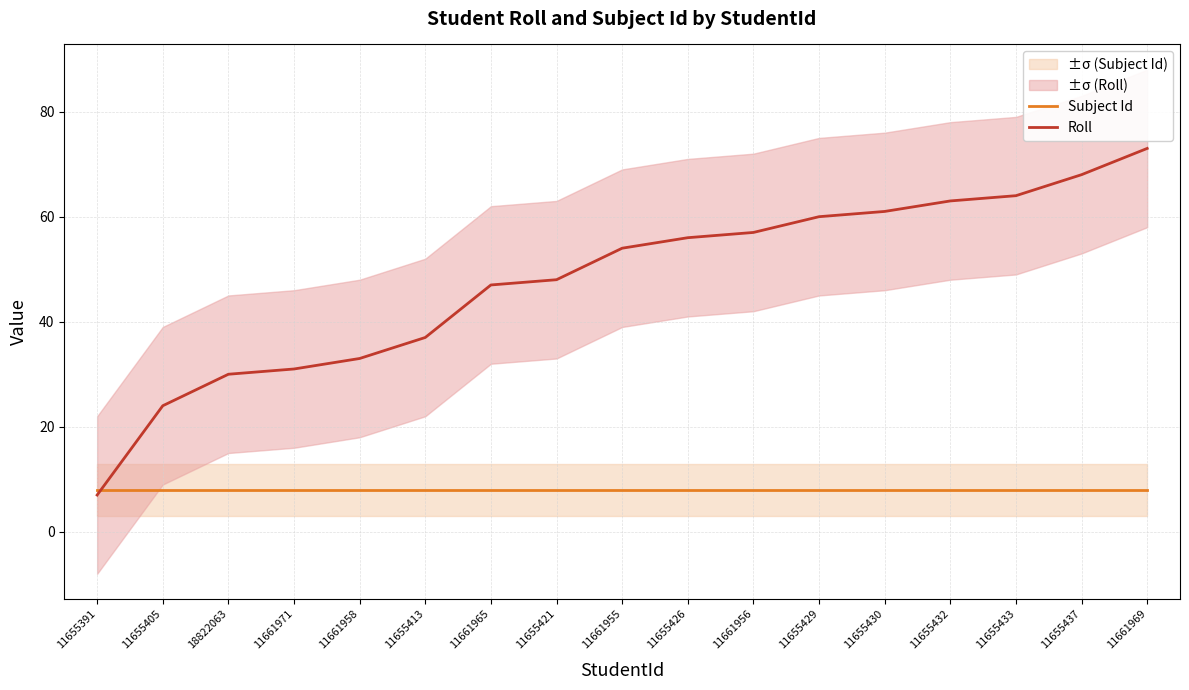

True or false: Roll has more than 1 points higher than both neighbors.

False